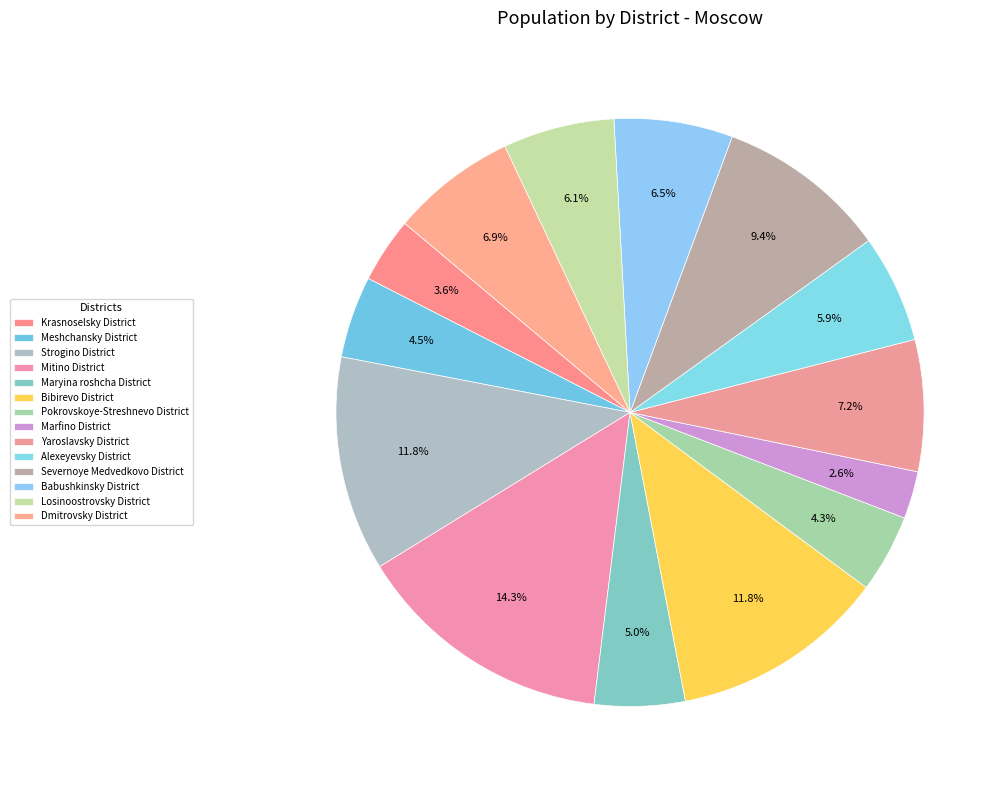

Which category has the biggest portion of the pie?

Mitino District